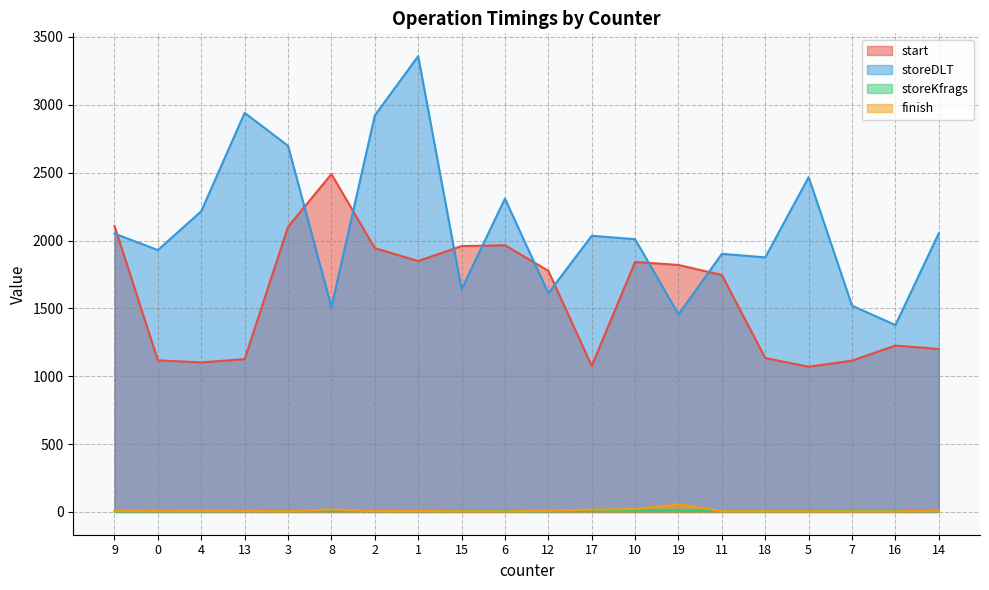

What is the maximum value for start?

2490